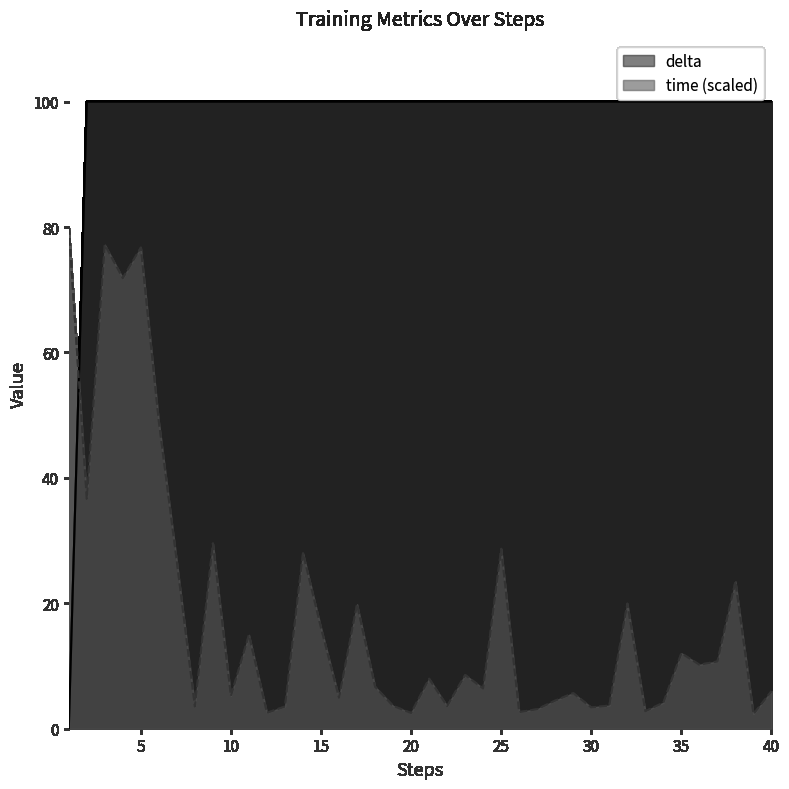

The delta series shows 100.0 at 9. True or false?

True